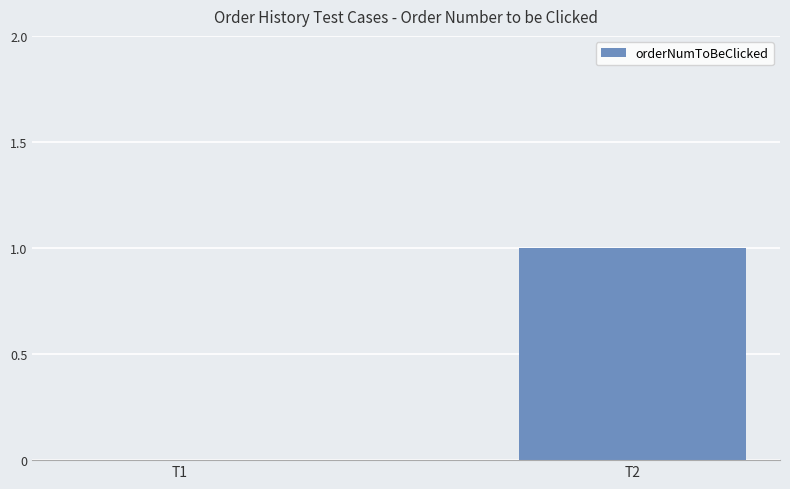

What is the difference between the values at T1 and T2?

1